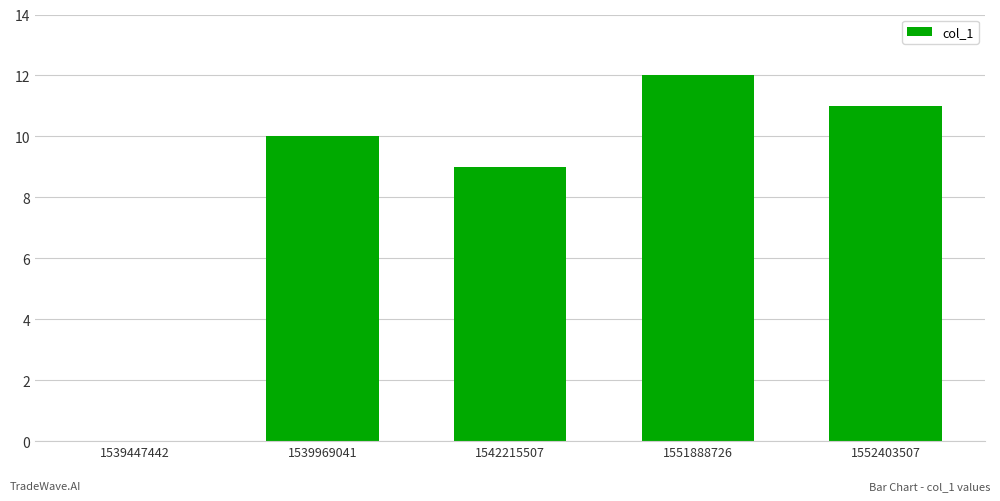

Are the bars grouped side by side (vs. stacked)?

No